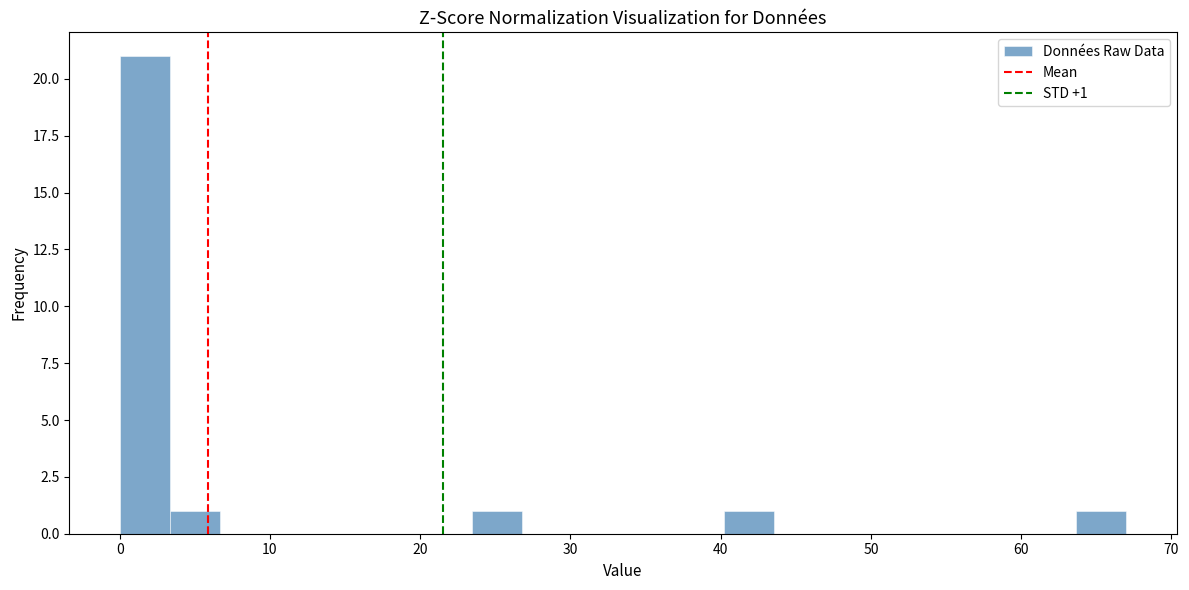

Around what value on the x-axis is the tallest bar? Give the approximate position of its centre, as read against the axis.

2